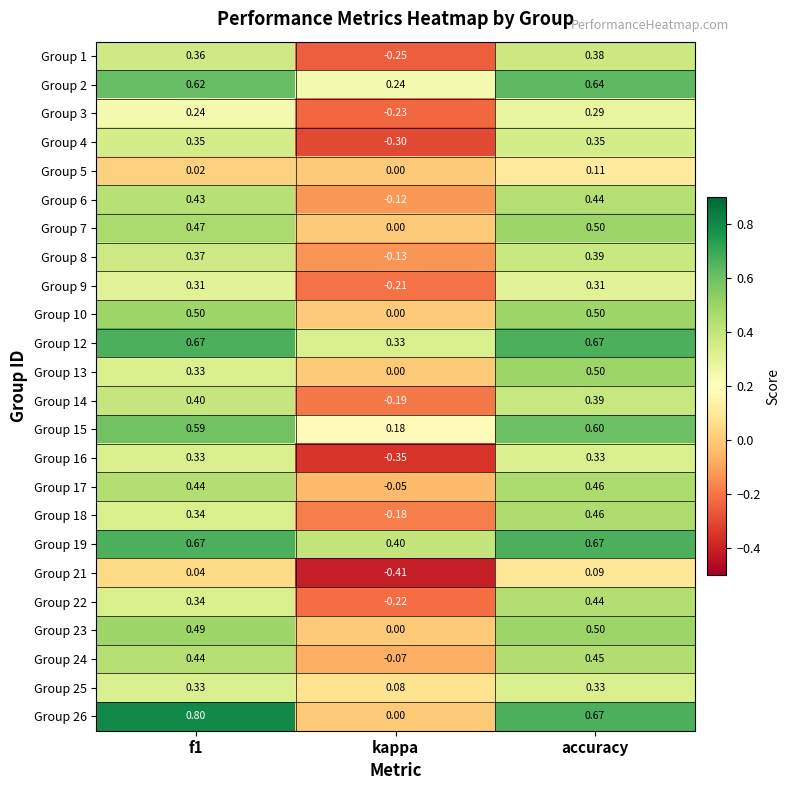

Which category has the lowest value across all series?

kappa